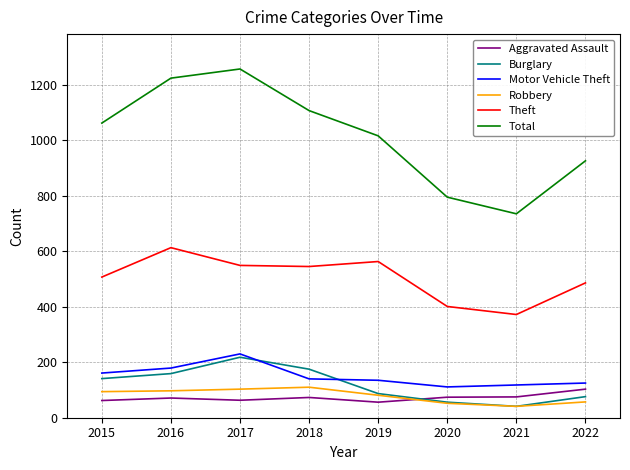

Is it true that Burglary equals 20 at 2022?

False